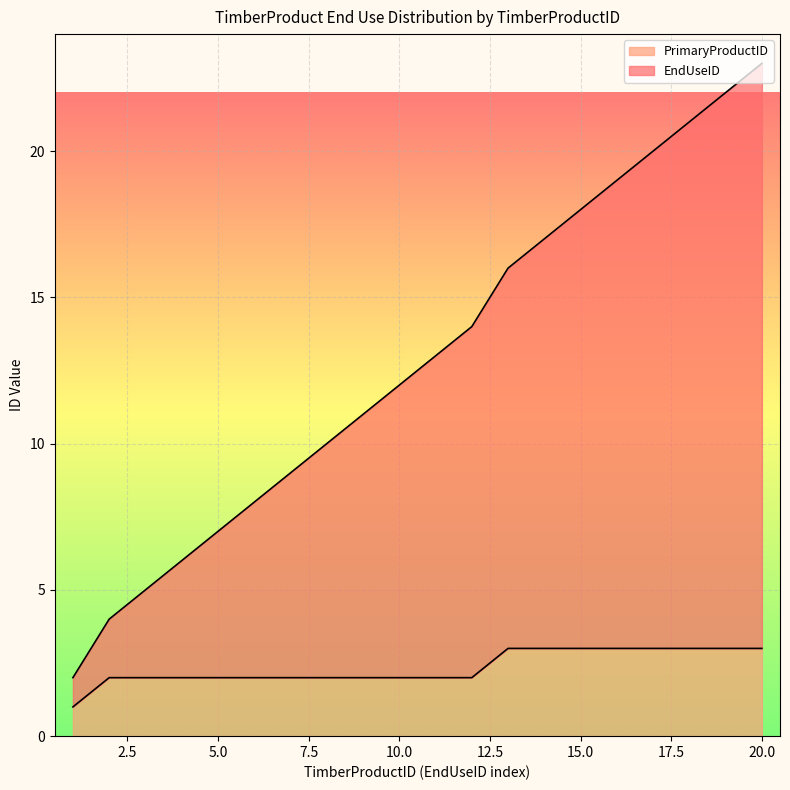

Reading right to left, extract all data points from this chart.

EndUseID: 20=23	19=22	18=21	17=20	16=19	15=18	14=17	13=16	12=14	11=13	10=12	9=11	8=10	7=9	6=8	5=7	4=6	3=5	2=4	1=2
PrimaryProductID: 20=3	19=3	18=3	17=3	16=3	15=3	14=3	13=3	12=2	11=2	10=2	9=2	8=2	7=2	6=2	5=2	4=2	3=2	2=2	1=1